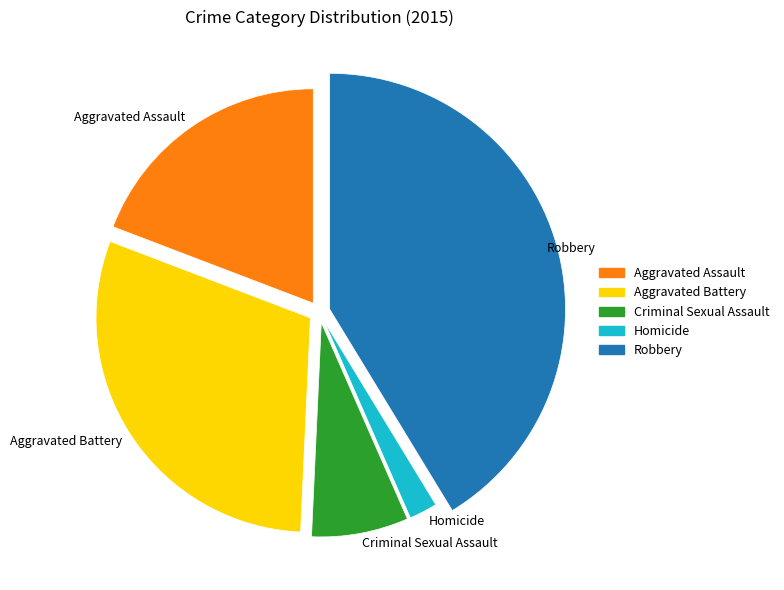

What percentage is the Aggravated Assault slice, to the nearest percent?

19%